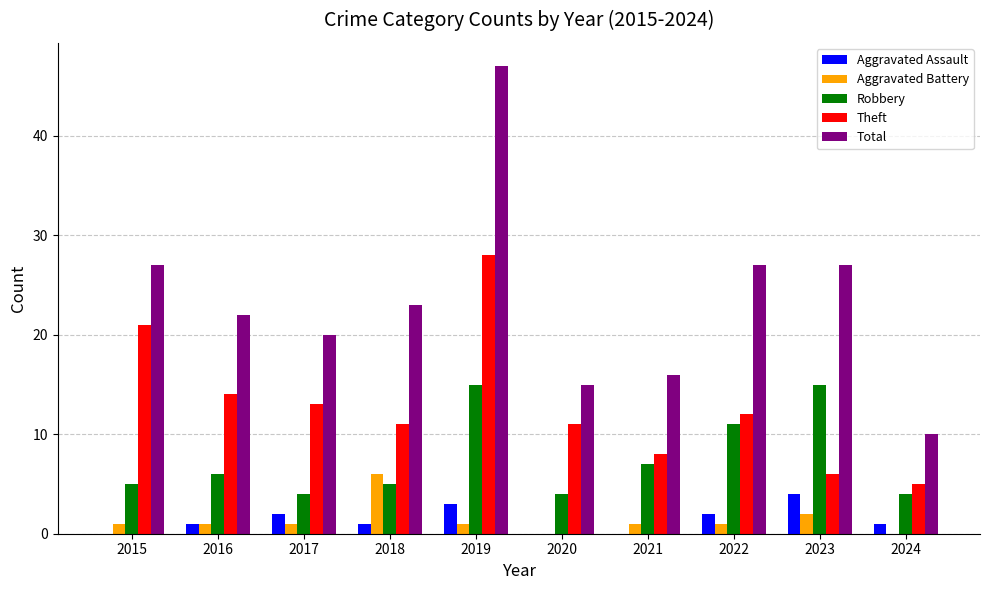

Are the bars grouped side by side (vs. stacked)?

Yes